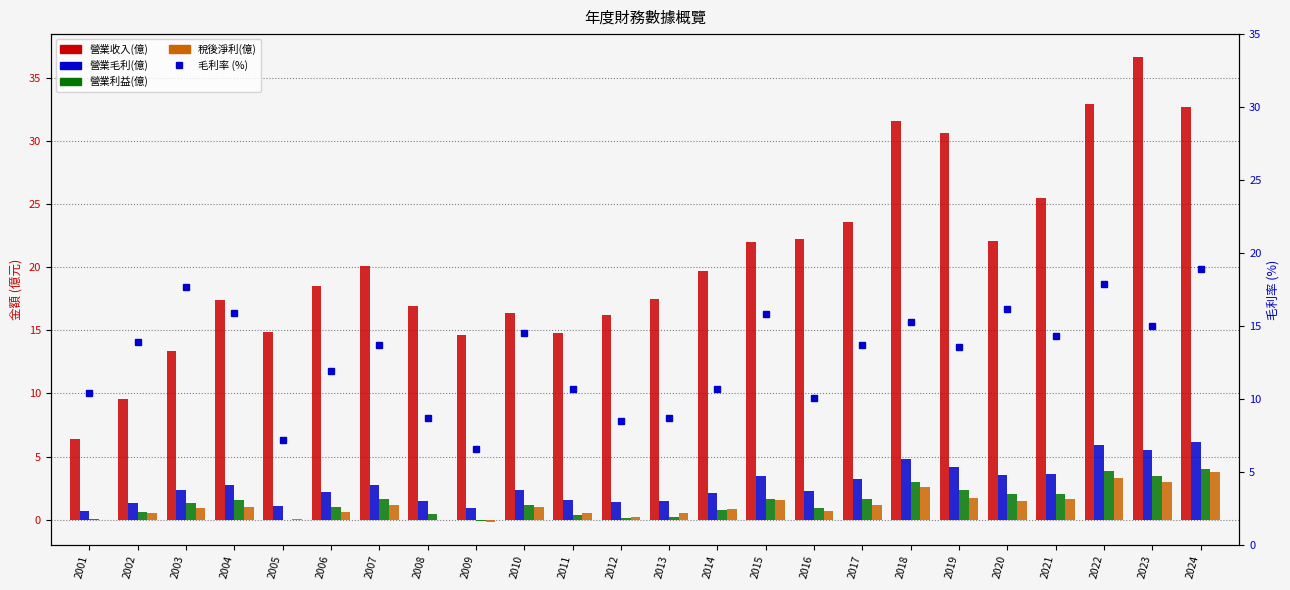

At how many categories does at least one series exceed 36?

1